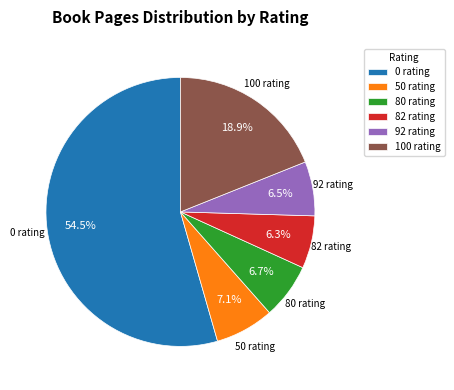

Between 92 rating and 100 rating, which is larger?

100 rating